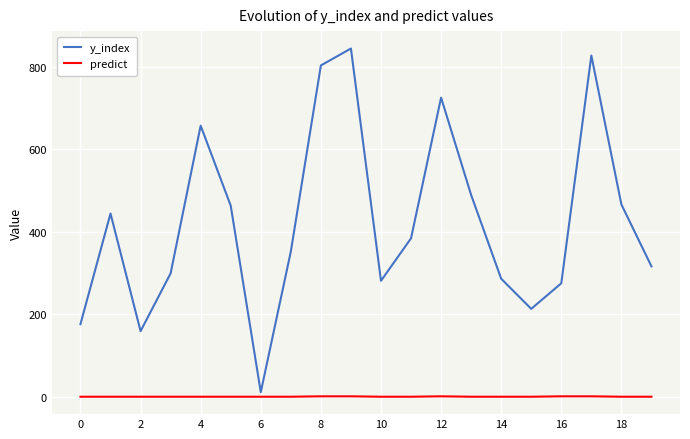

List the series in order of their overall mean, lowest first.

predict, y_index